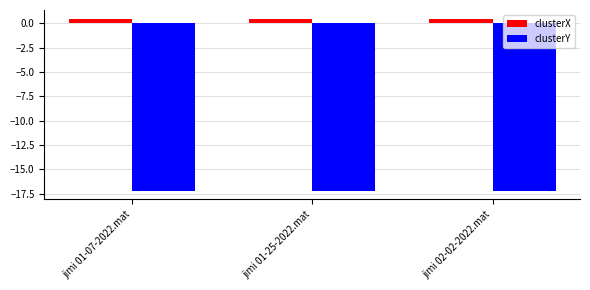

How many series are shown in this chart?

2